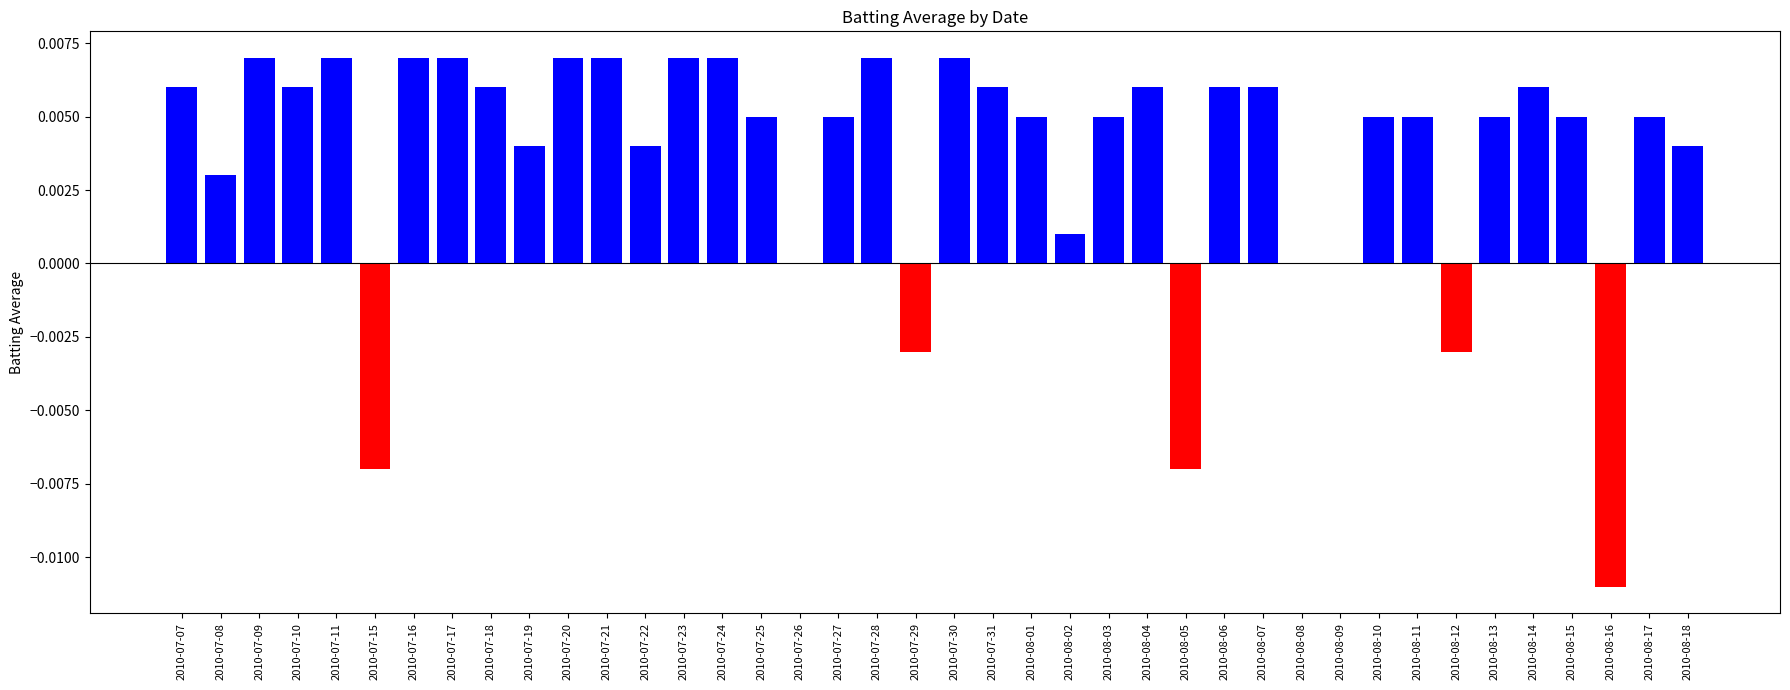

Are the bars grouped side by side (vs. stacked)?

No